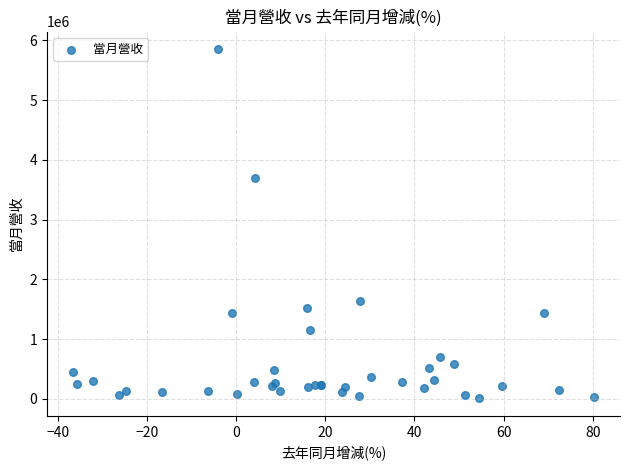

What Y value in the scatter plot is closest to 2931550?

3689301